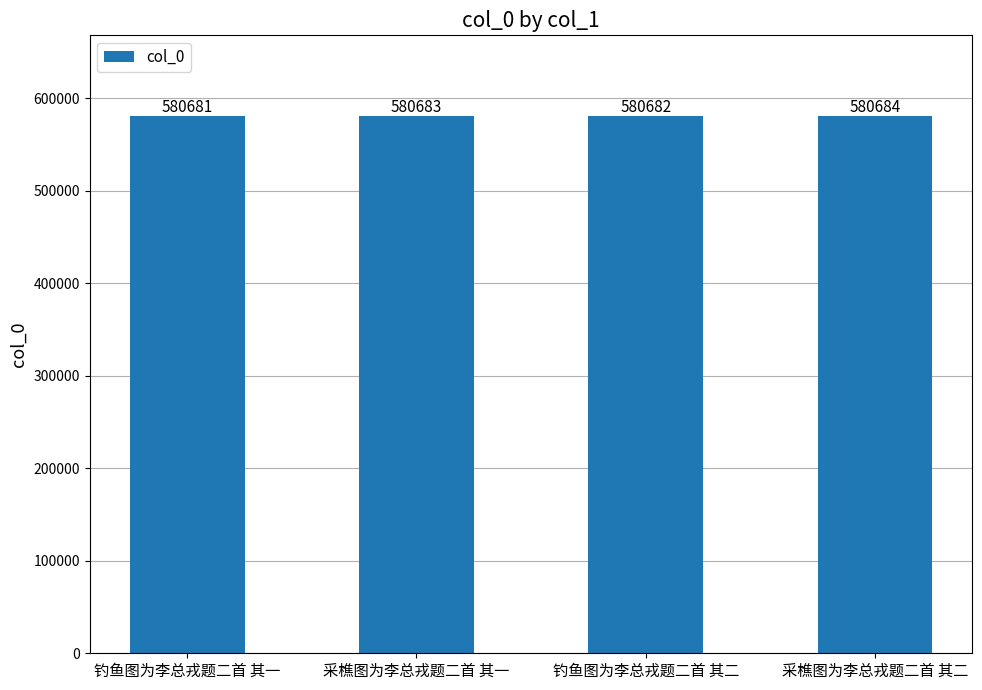

What is the sum of all values?

2322730